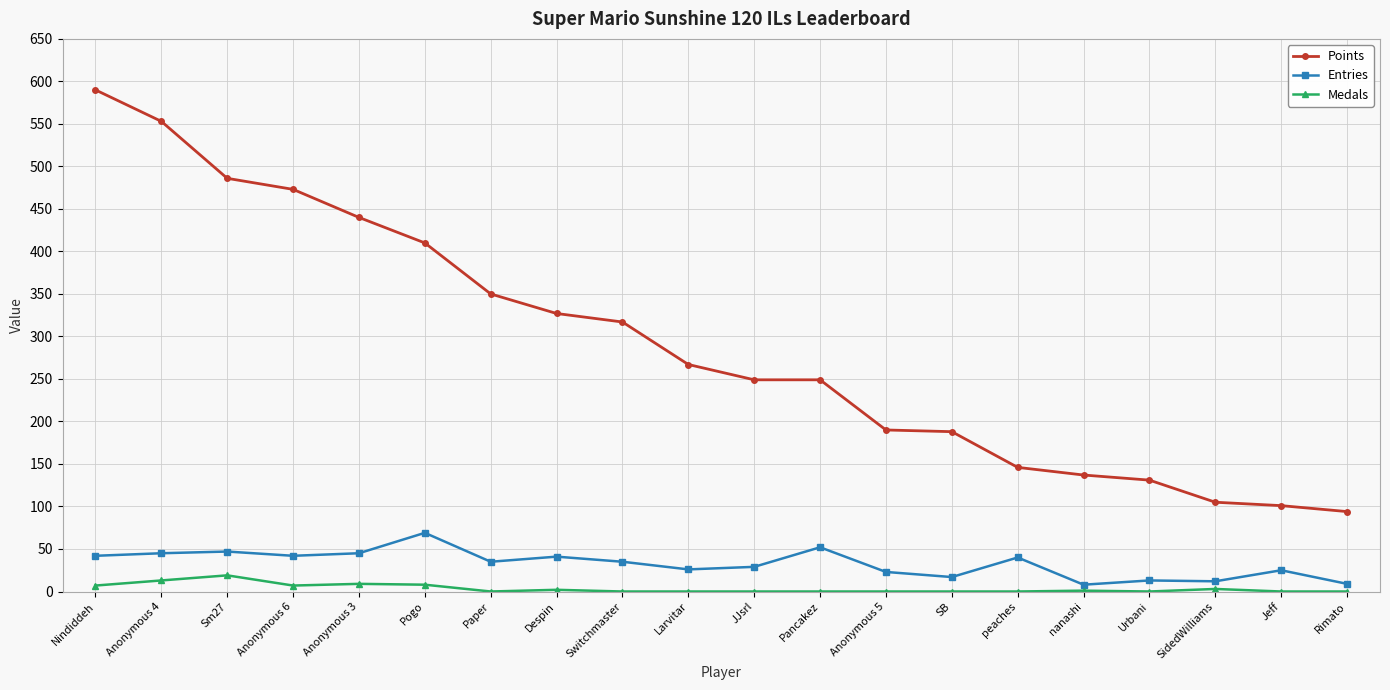

What is the difference between the maximum and second lowest values in the Points series?

489